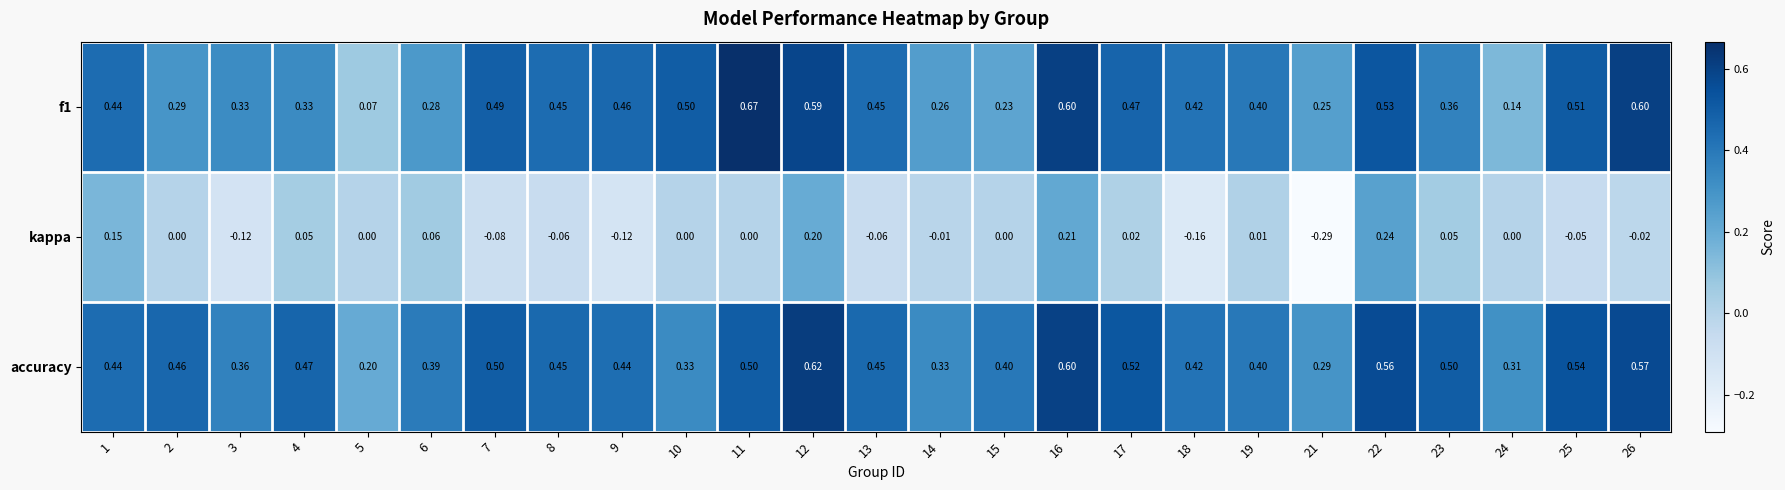

Is the value of f1 at 11 greater than the value of accuracy at 18?

Yes